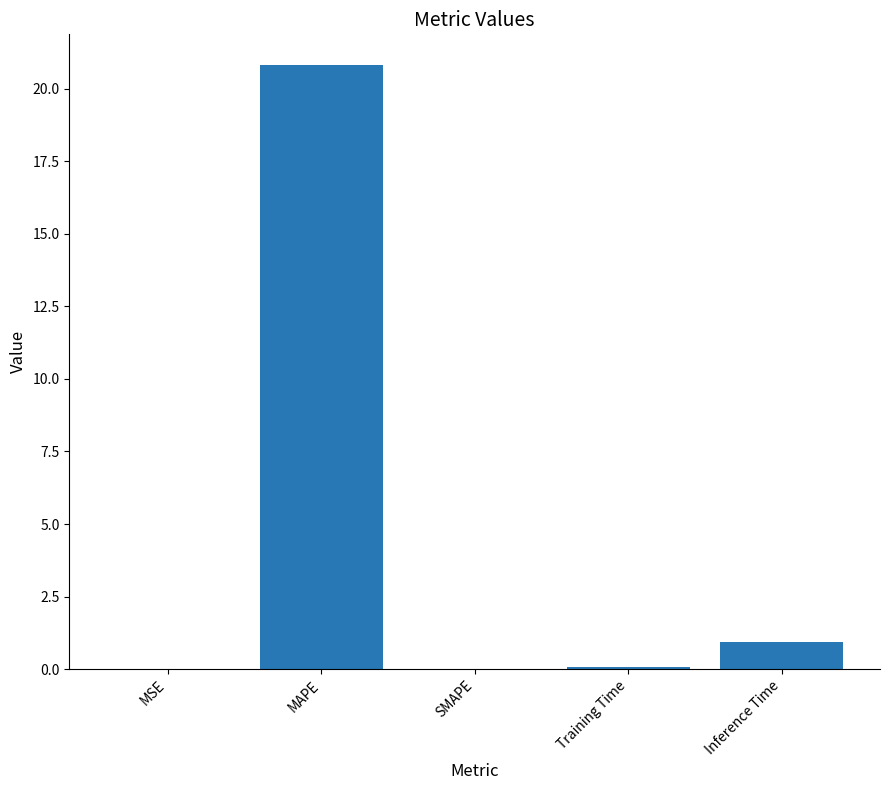

Which label corresponds to the largest value in the chart?

MAPE